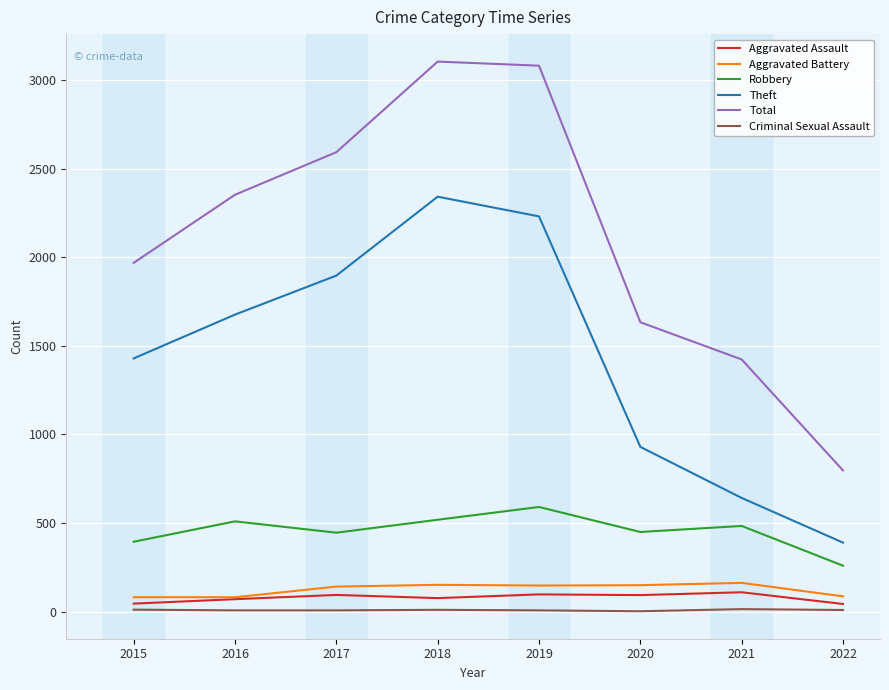

How many lines are shown in the chart?

6